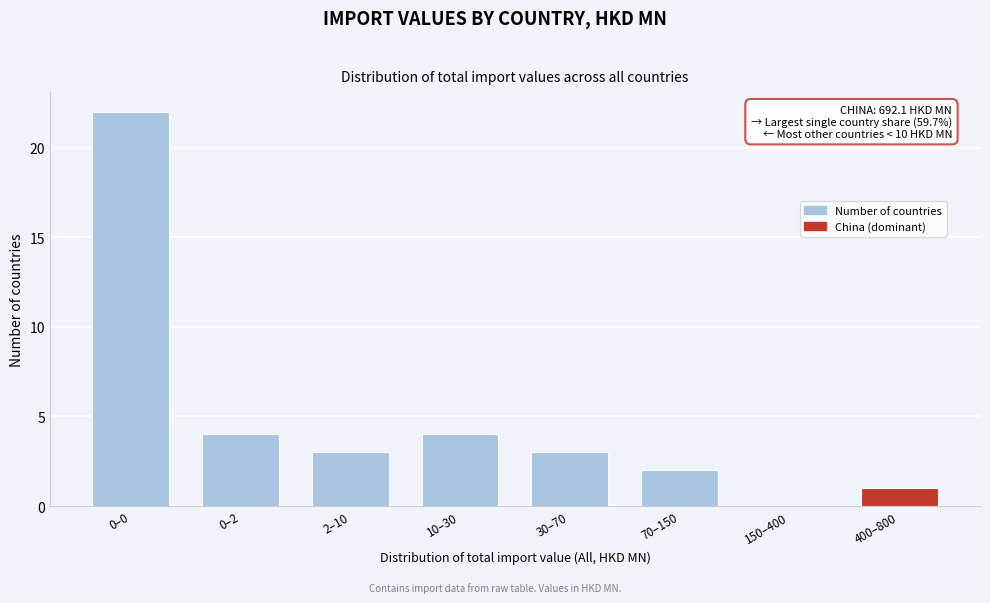

Reading left to right, what are all the values shown in this chart?

0–0=22	0–2=4	2–10=3	10–30=4	30–70=3	70–150=2	150–400=0	400–800=1